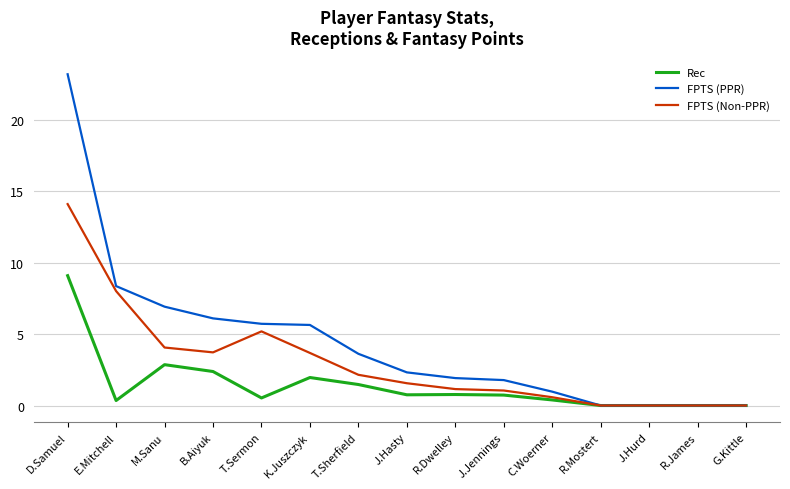

Where is FPTS (Non-PPR) nearest to the value 7?

E.Mitchell